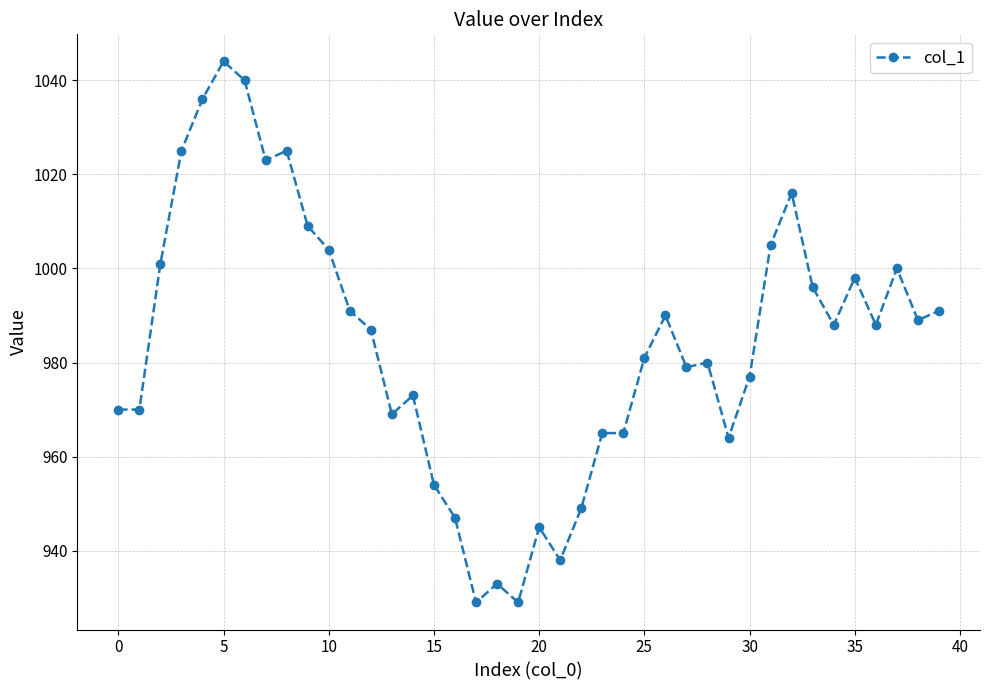

How many categories are shown in the chart?

40